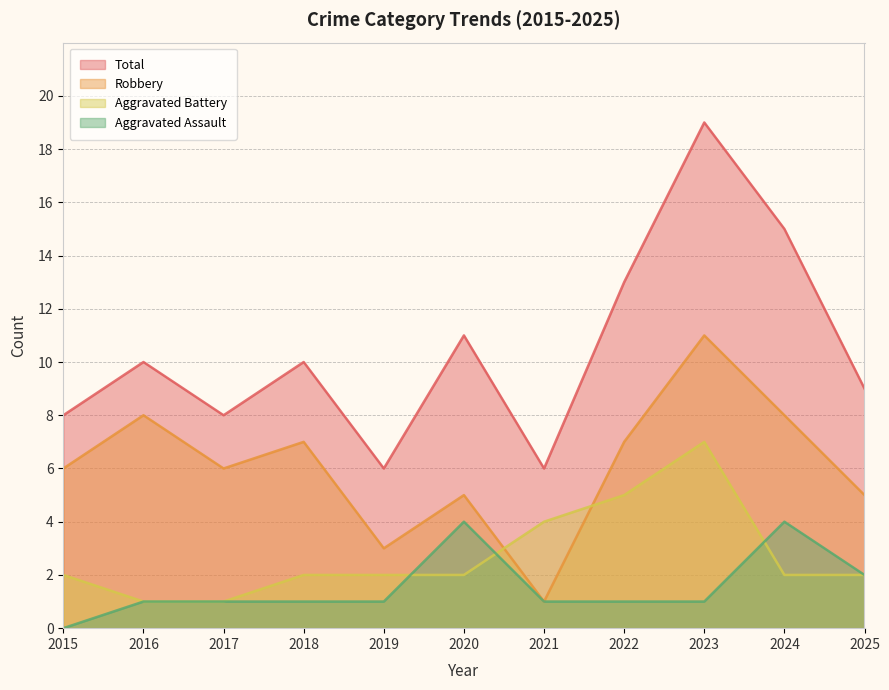

The Total series shows 6 at 2019. True or false?

True